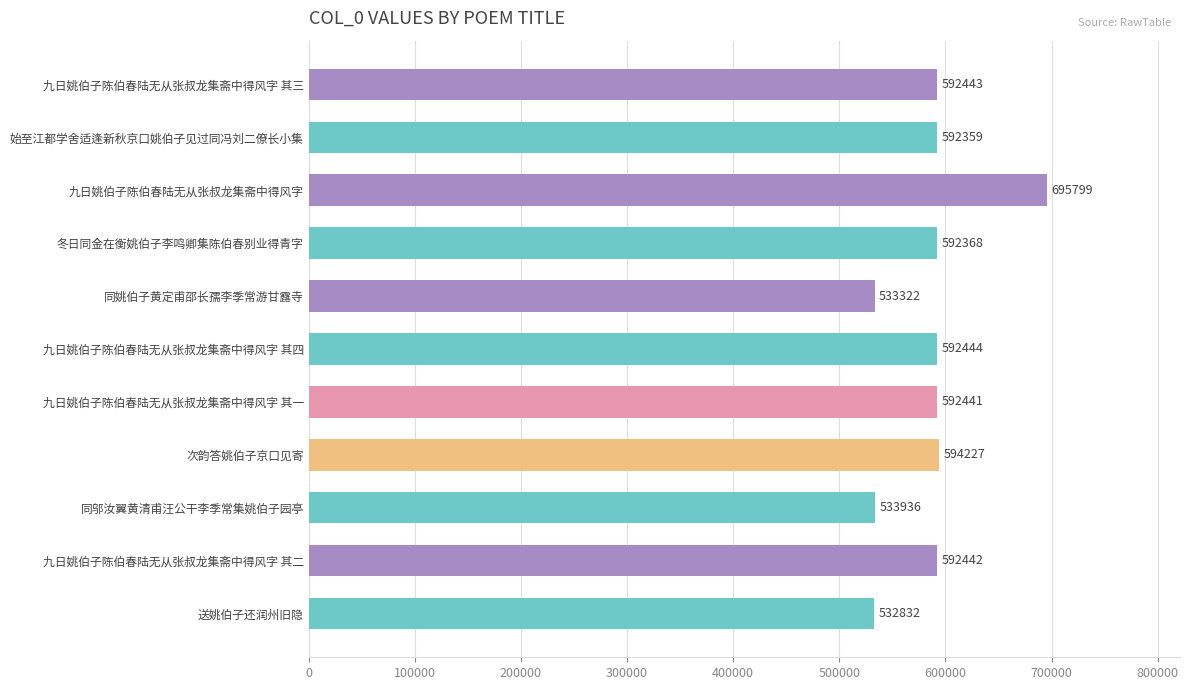

Read the value at 同邬汝翼黄清甫汪公干李季常集姚伯子园亭, to the nearest 10.

533940